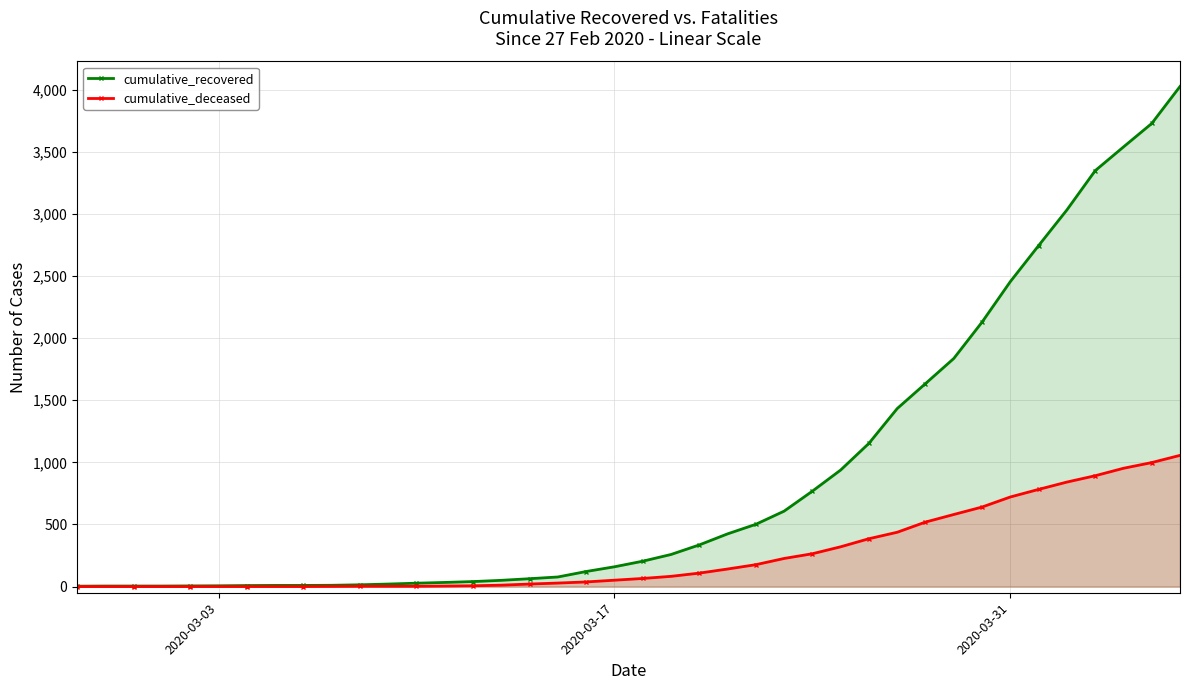

True or false: cumulative_recovered and cumulative_deceased cross at least once.

False